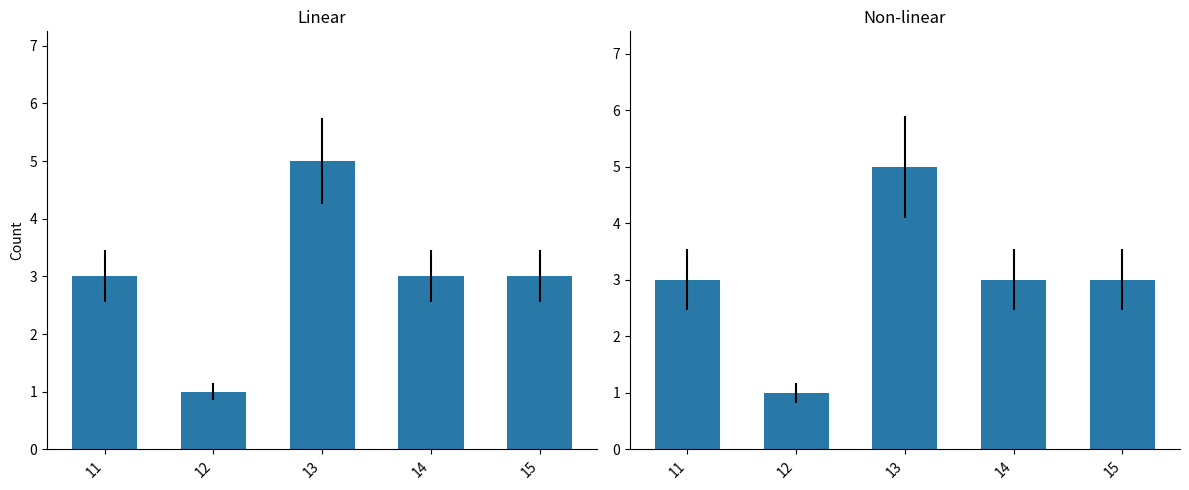

True or false: the data shows 0 at 12.

False